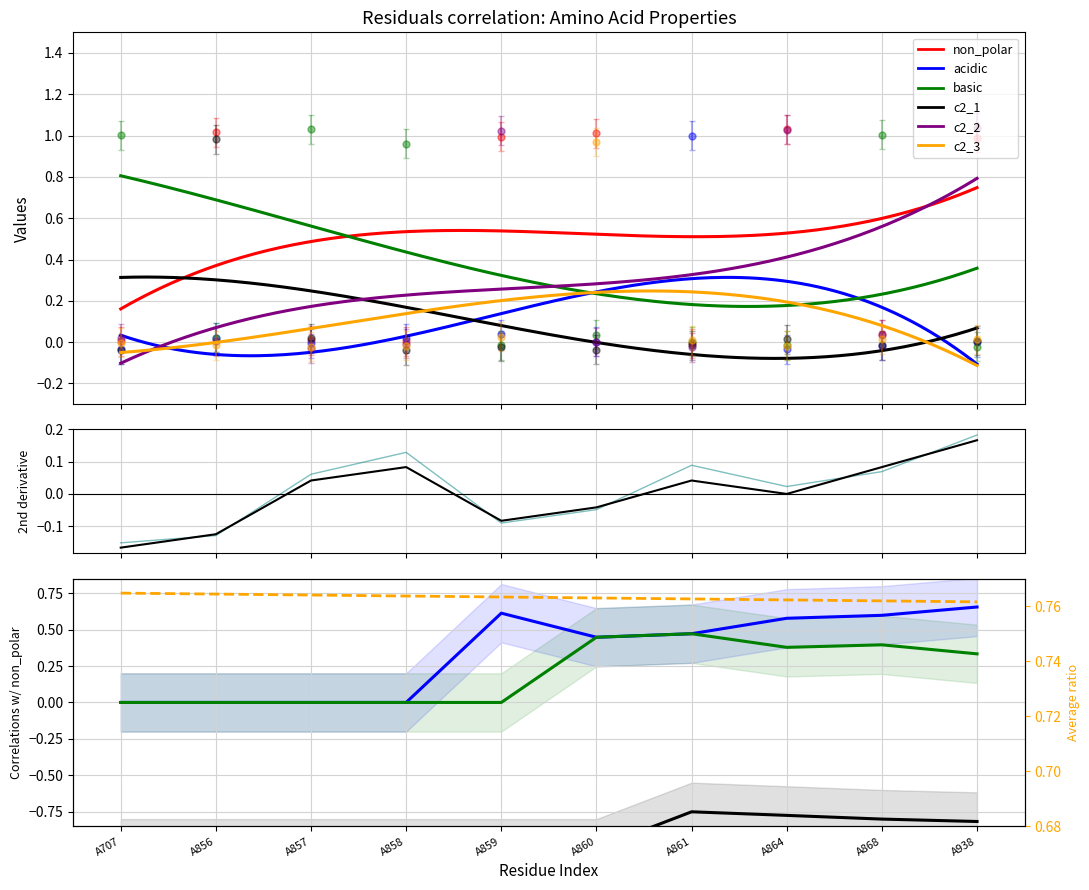

Reading left to right, transcribe all the data shown in this chart.

non_polar: A707=0.0	A856=1.0	A857=0.0	A858=0.0	A859=1.0	A860=1.0	A861=-0.0	A864=1.0	A868=0.0	A938=1.0
acidic: A707=-0.0	A856=0.0	A857=-0.0	A858=0.0	A859=0.0	A860=0.0	A861=1.0	A864=-0.0	A868=-0.0	A938=-0.0
basic: A707=1.0	A856=0.0	A857=1.0	A858=1.0	A859=-0.0	A860=0.0	A861=0.0	A864=-0.0	A868=1.0	A938=-0.0
c2_1: A707=-0.1	A856=0.9	A857=-0.1	A858=-0.1	A859=-0.1	A860=-0.1	A861=-0.1	A864=-0.1	A868=-0.1	A938=-0.1
c2_2: A707=0.0	A856=0.0	A857=-0.0	A858=-0.0	A859=1.0	A860=0.0	A861=-0.0	A864=1.0	A868=0.0	A938=1.0
c2_3: A707=-0.0	A856=-0.0	A857=-0.0	A858=-0.0	A859=0.0	A860=1.0	A861=0.0	A864=-0.0	A868=0.0	A938=0.0